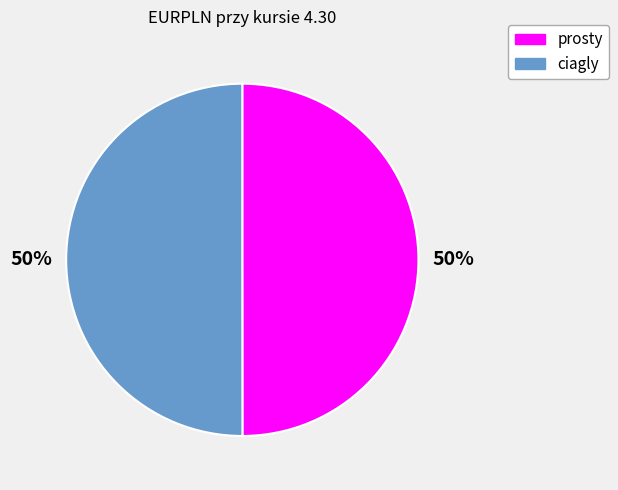

To the nearest percent, what portion does prosty represent?

50%